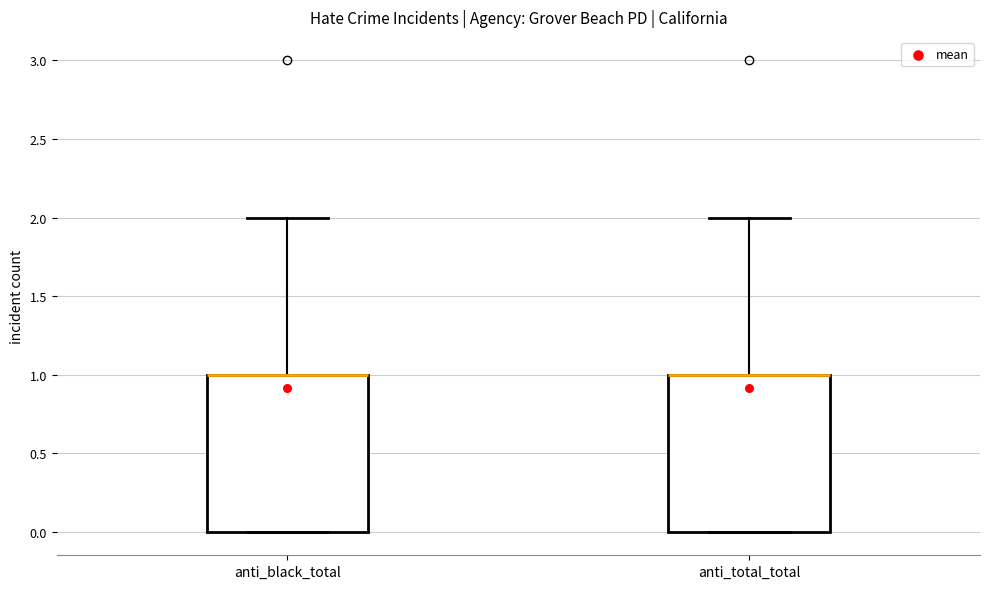

Reading left to right, transcribe this box plot: for each box, give where its median line is, the range the box spans, and where its two whiskers end, as read against the y-axis. The values are not printed on the chart, so give them approximately, as read against the axis.

anti_black_total: median 1 (drawn on the box's upper edge), box 0 to 1, whiskers 0 to 2
anti_total_total: median 1 (drawn on the box's upper edge), box 0 to 1, whiskers 0 to 2